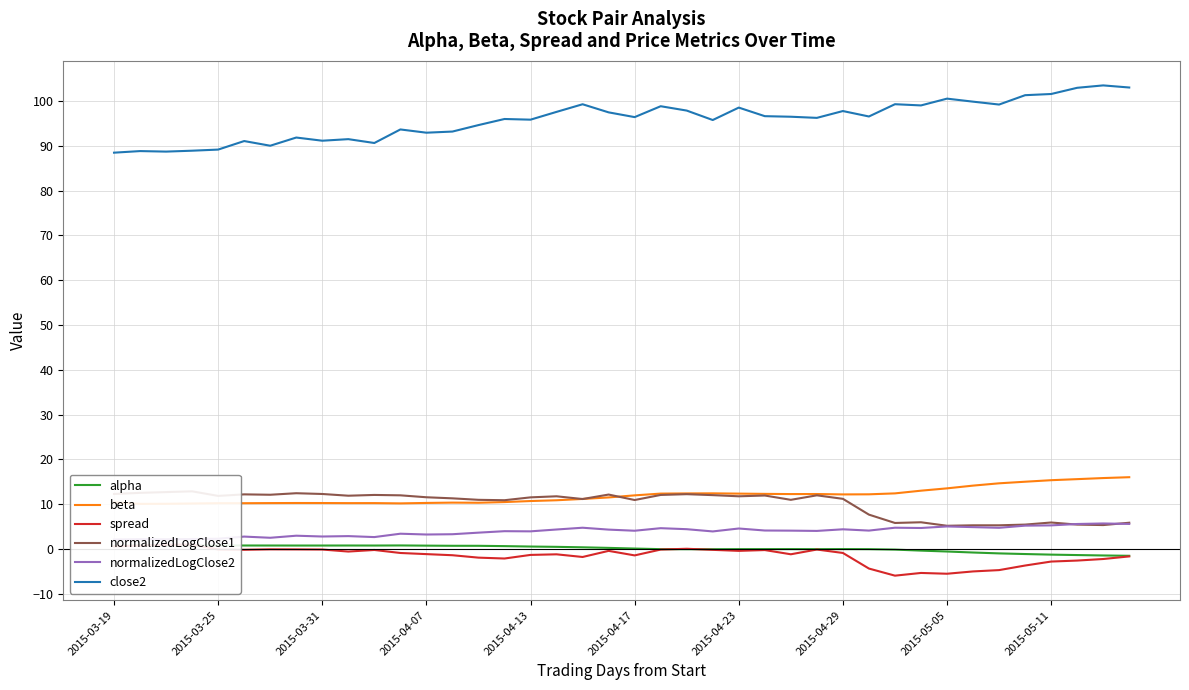

What is the difference between the highest and lowest values at 39?

104.7